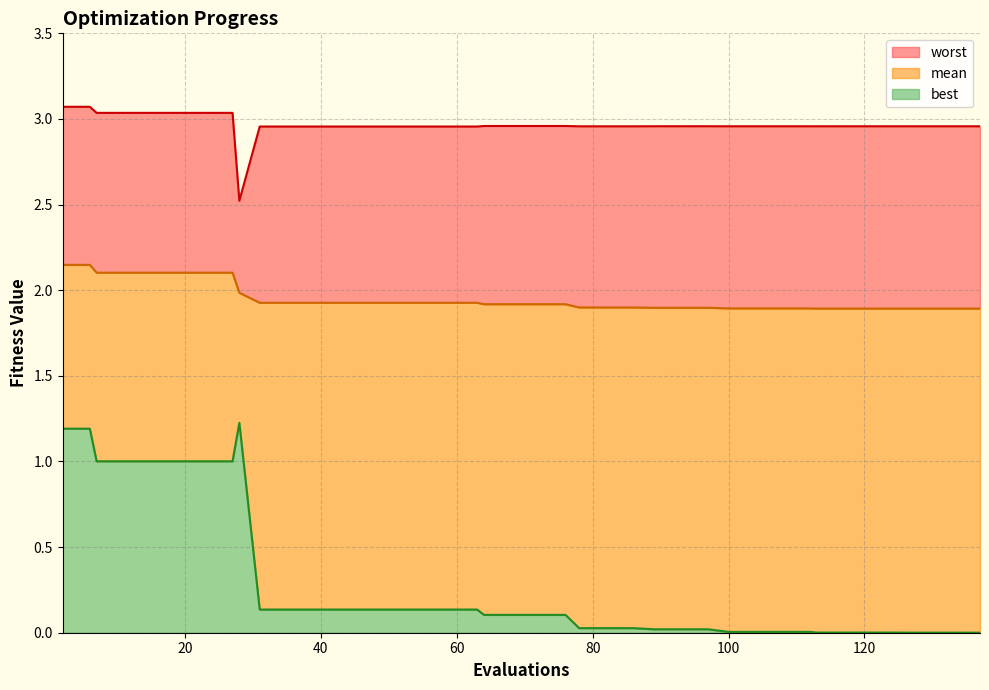

True or false: best has a value of 1.0 at 23.

True